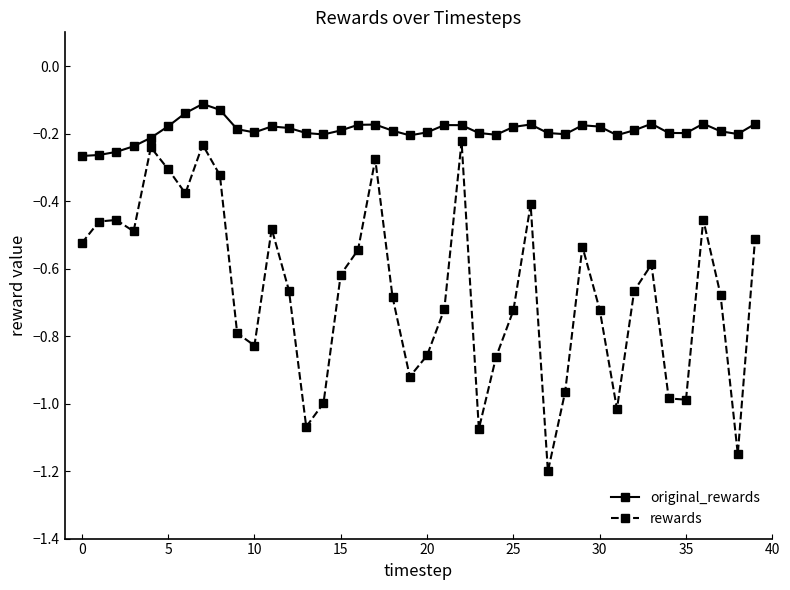

What are all the series names shown in the legend?

original_rewards, rewards